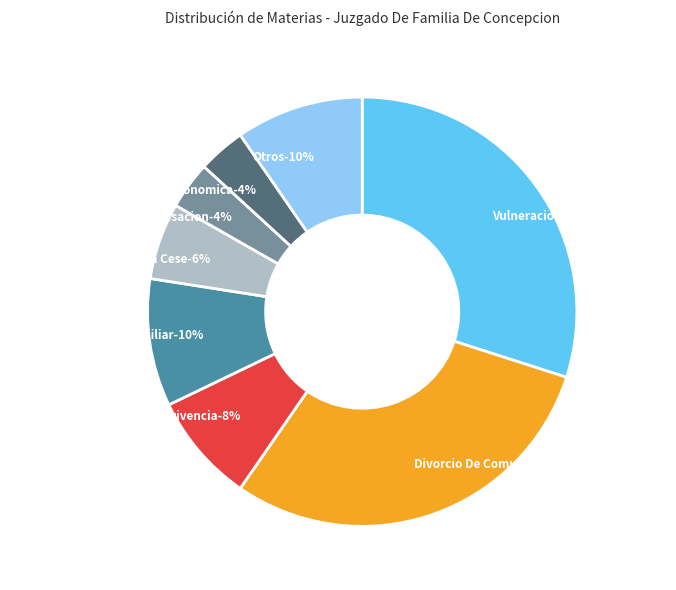

Does Otros account for over 50% of the chart?

No